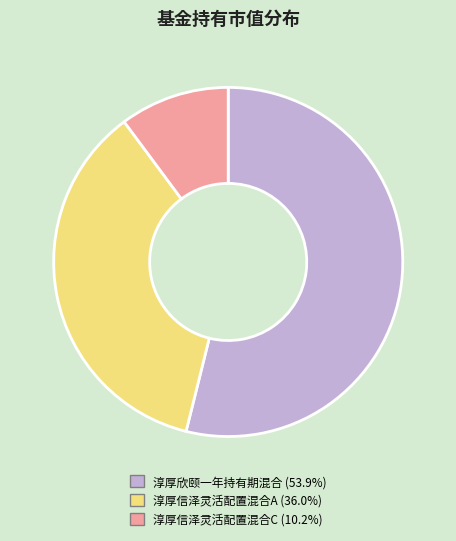

Between 淳厚欣颐一年持有期混合 and 淳厚信泽灵活配置混合A, which is larger?

淳厚欣颐一年持有期混合